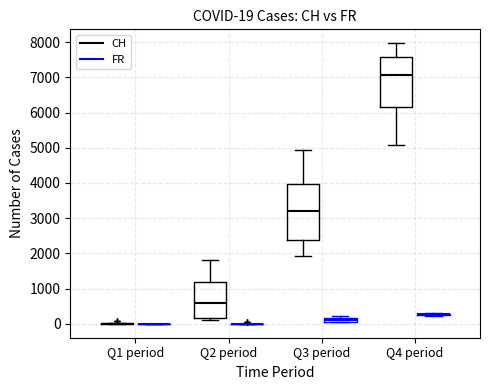

Which box is the tallest, from its lower edge to its upper edge?

Q3 period (CH)